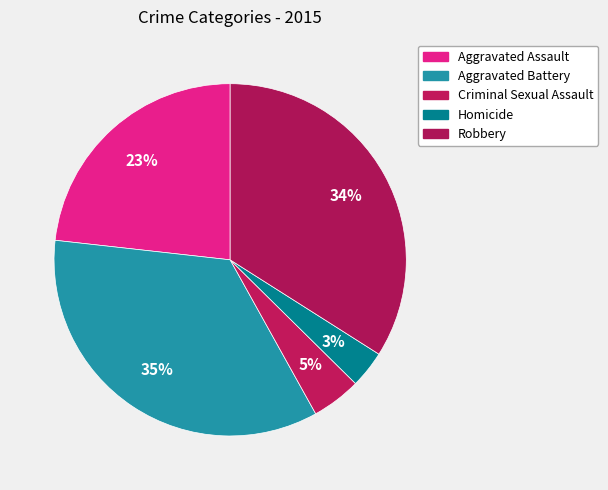

Rank the categories by value from highest to lowest.

Aggravated Battery, Robbery, Aggravated Assault, Criminal Sexual Assault, Homicide